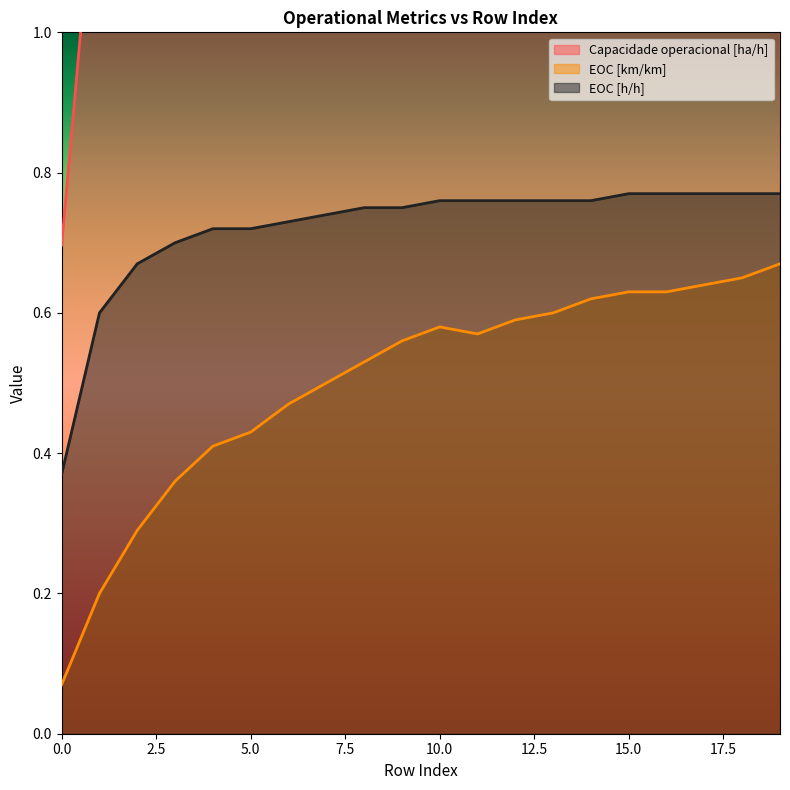

How many data points does each series have?

20